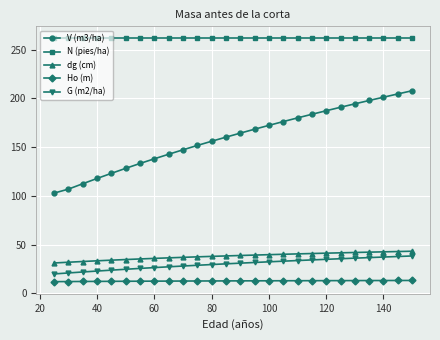

At how many categories does at least one series exceed 249?

26